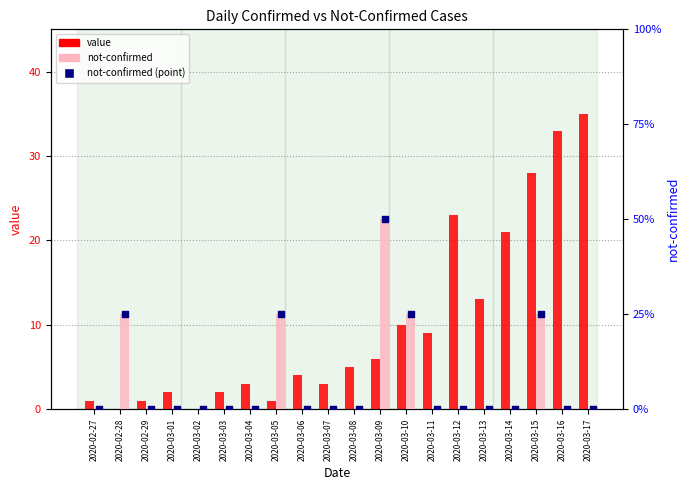

What are all the series names shown in the legend?

value, not-confirmed, not-confirmed (point)